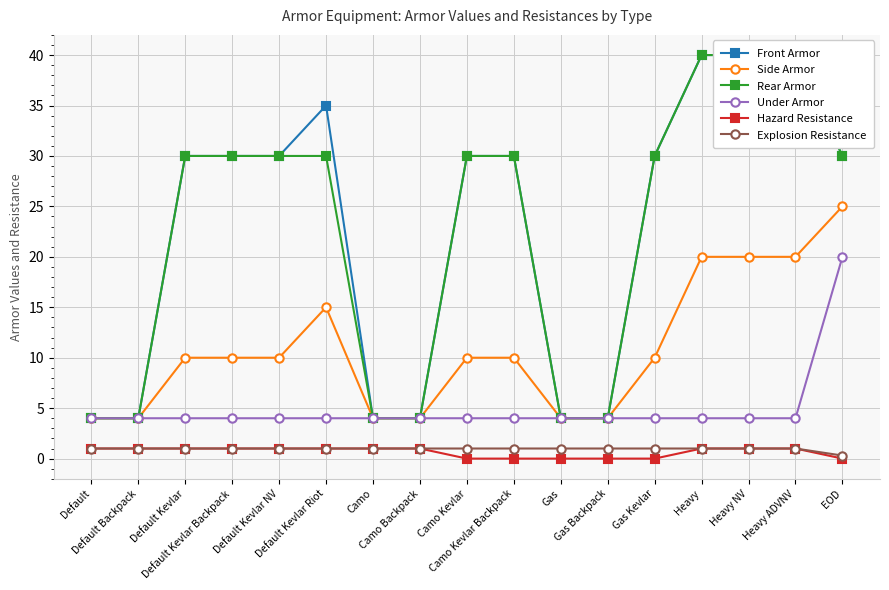

True or false: Hazard Resistance and Under Armor cross at least once.

False